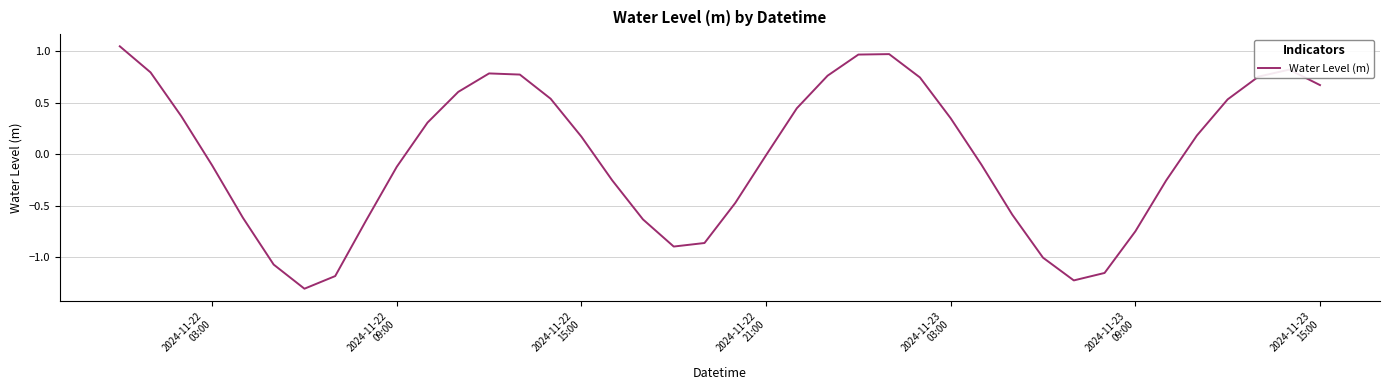

What is the smallest value displayed?

-1.3